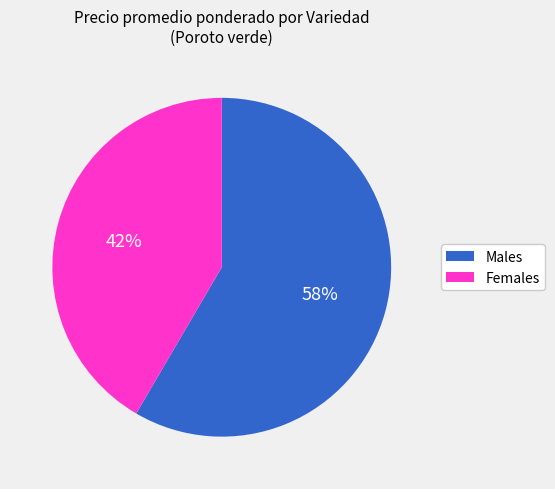

To the nearest percent, what is the average slice percentage?

50%